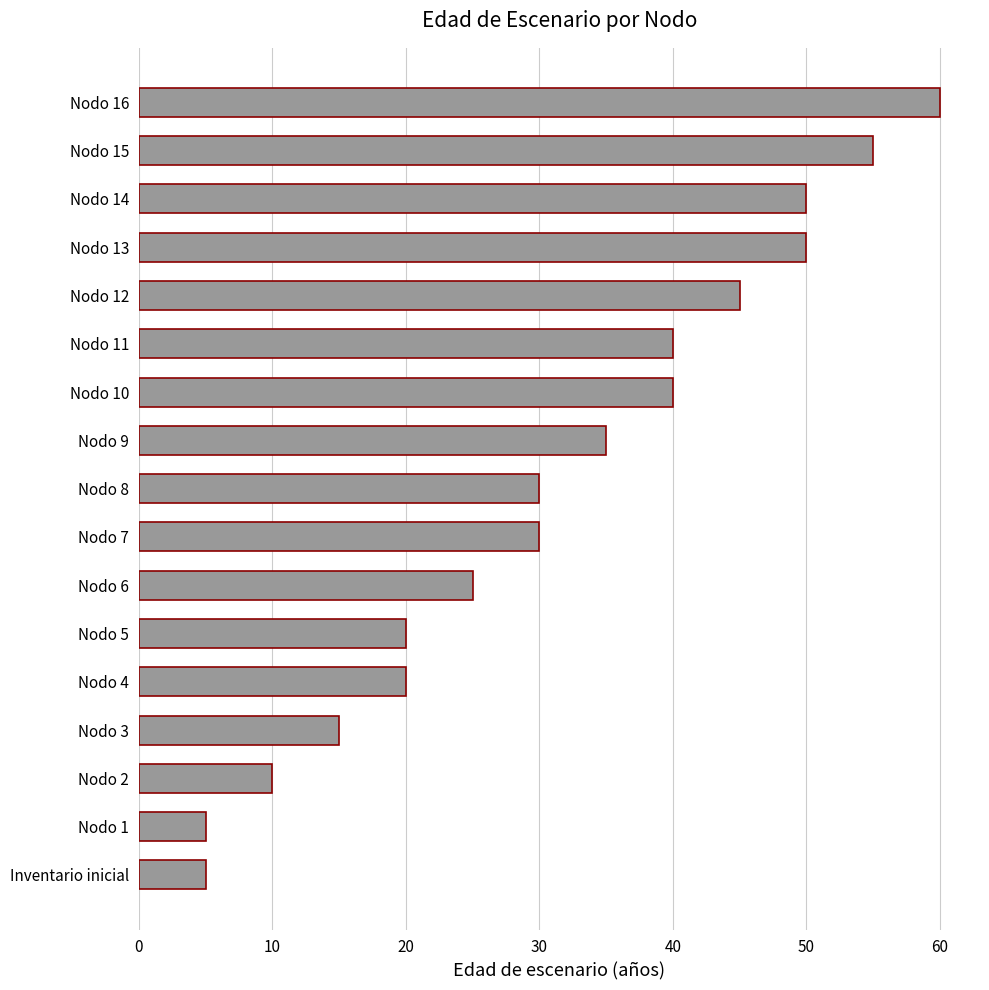

Between Inventario inicial and Nodo 12, which is larger?

Nodo 12